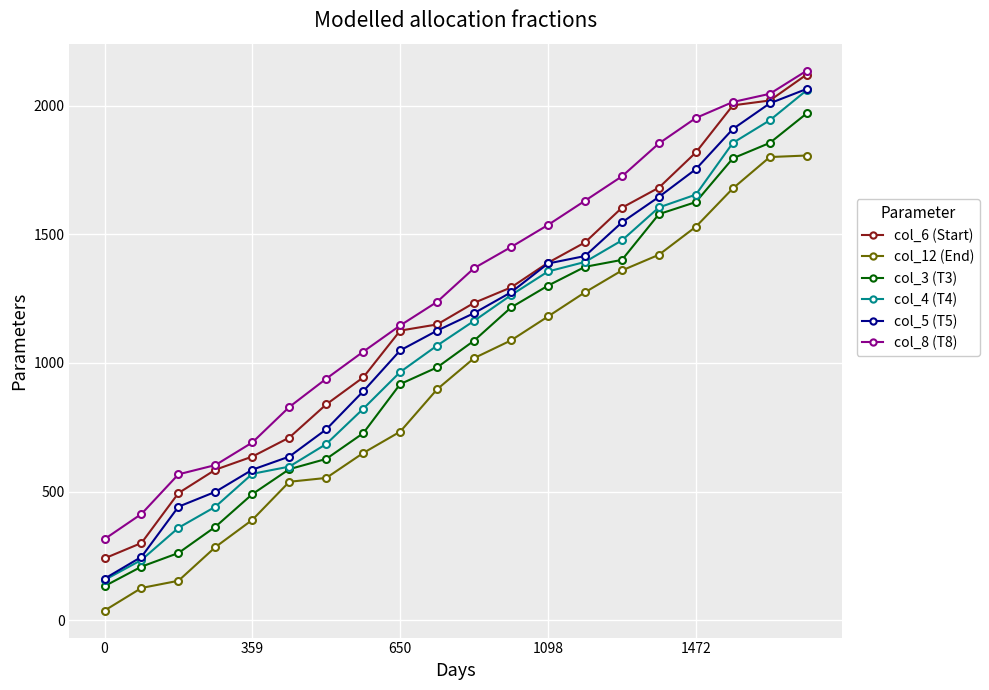

What is the average value of the col_6 (Start) series?

1183